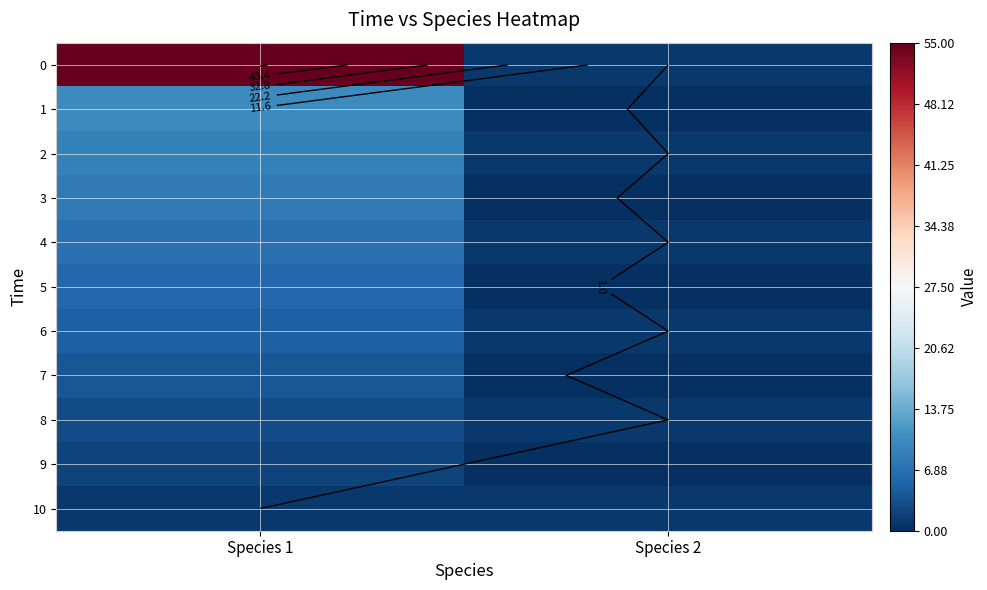

Which category has the highest value in the 4 series?

Species 1